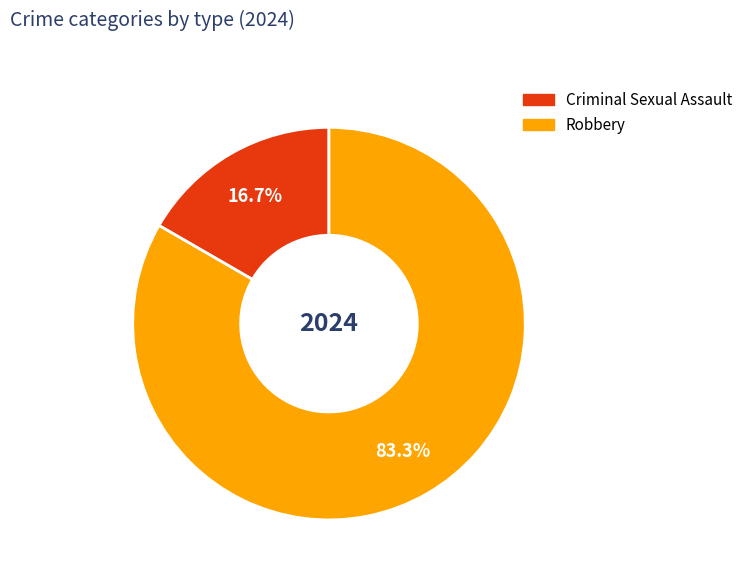

Is there any slice that represents more than half of the pie?

Yes